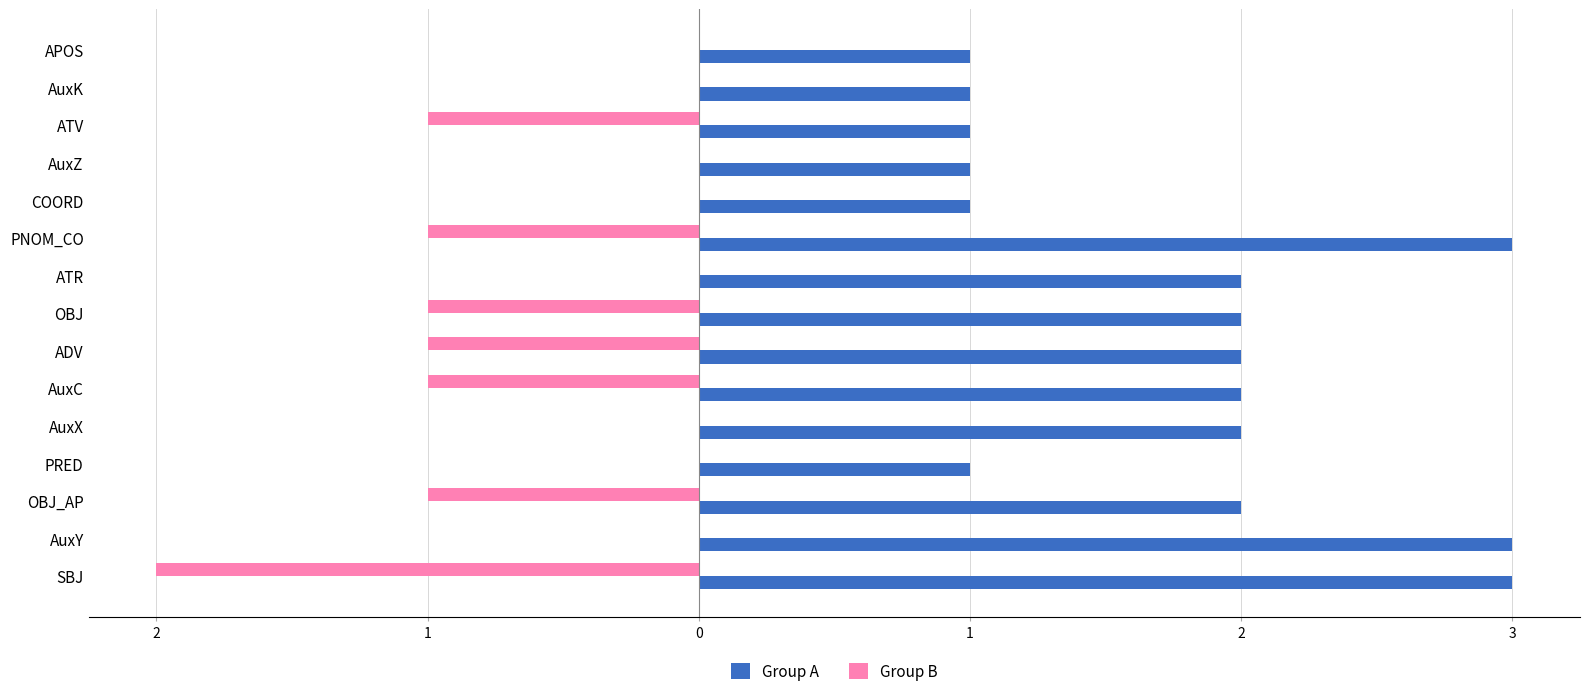

What is the difference between the maximum and minimum values in the Group A series?

2